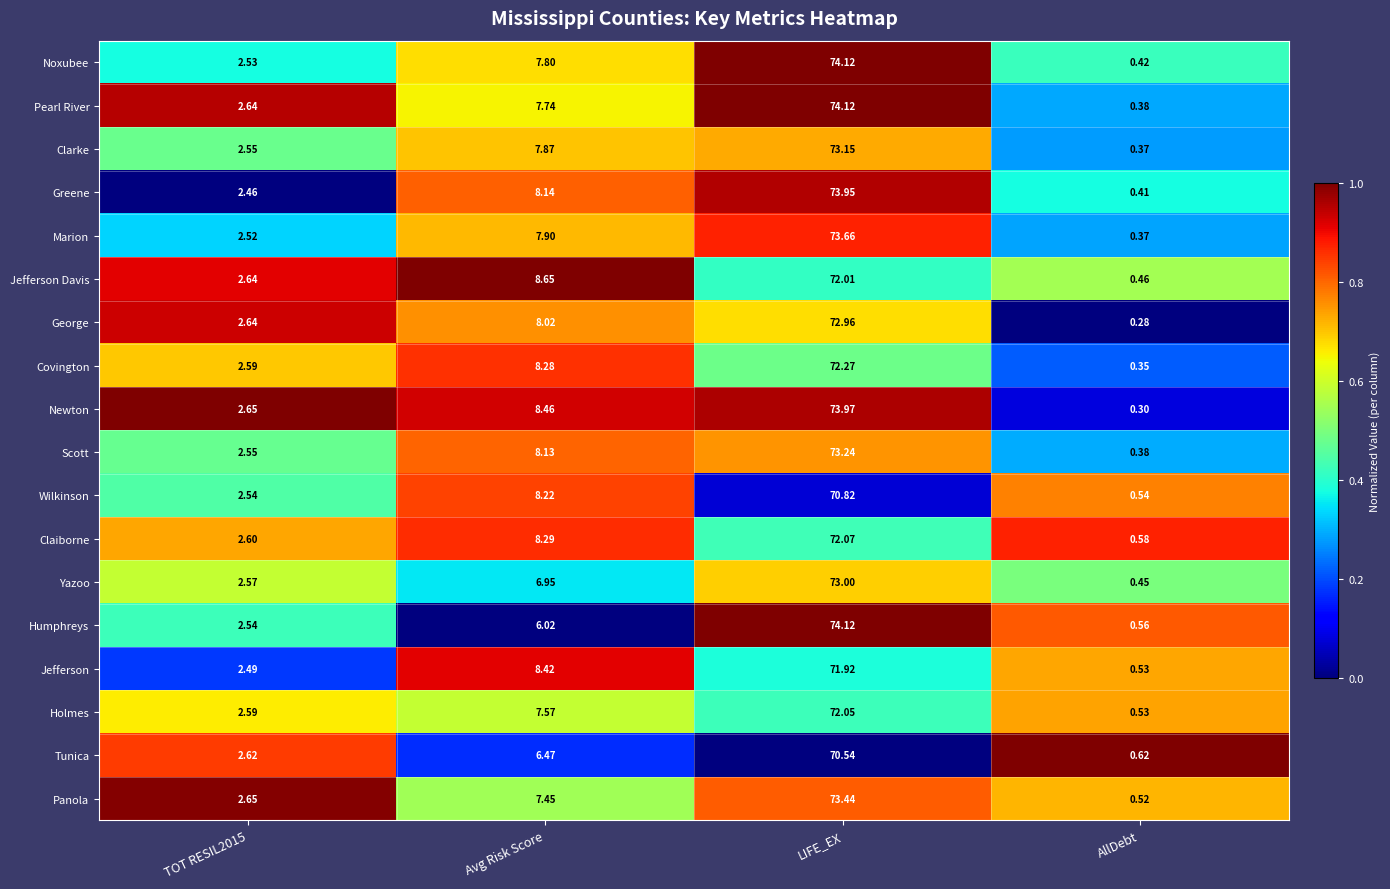

Which label corresponds to the smallest value in the chart?

AllDebt